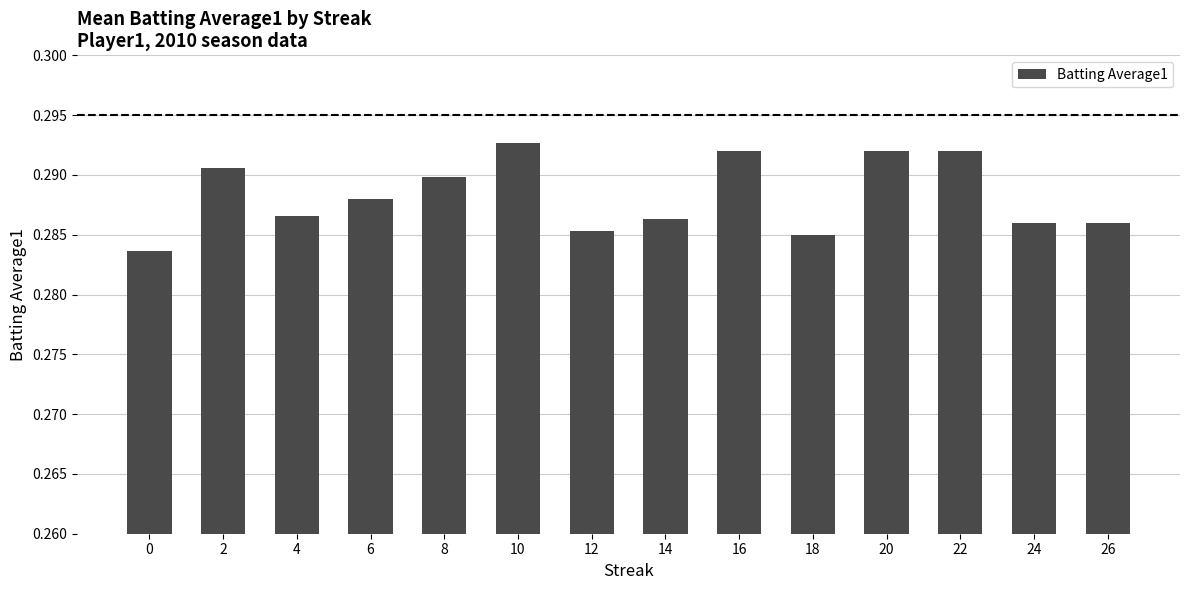

The chart shows a value of 0.1 at 2. True or false?

False